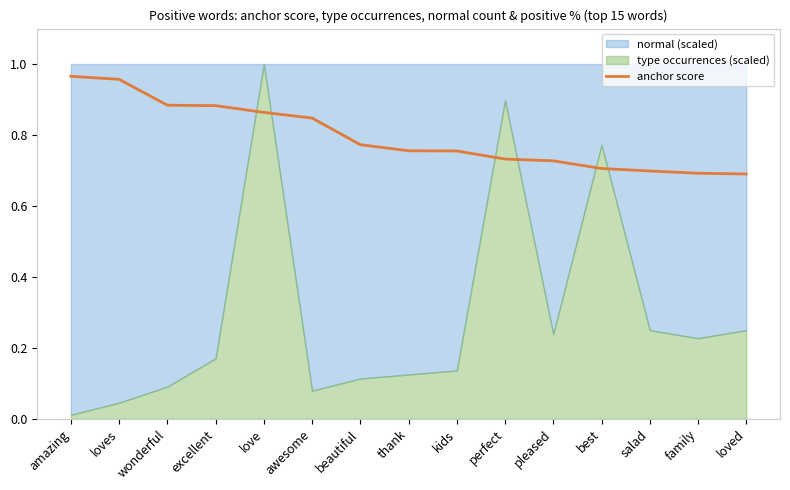

What is the minimum value shown in the chart?

0.7